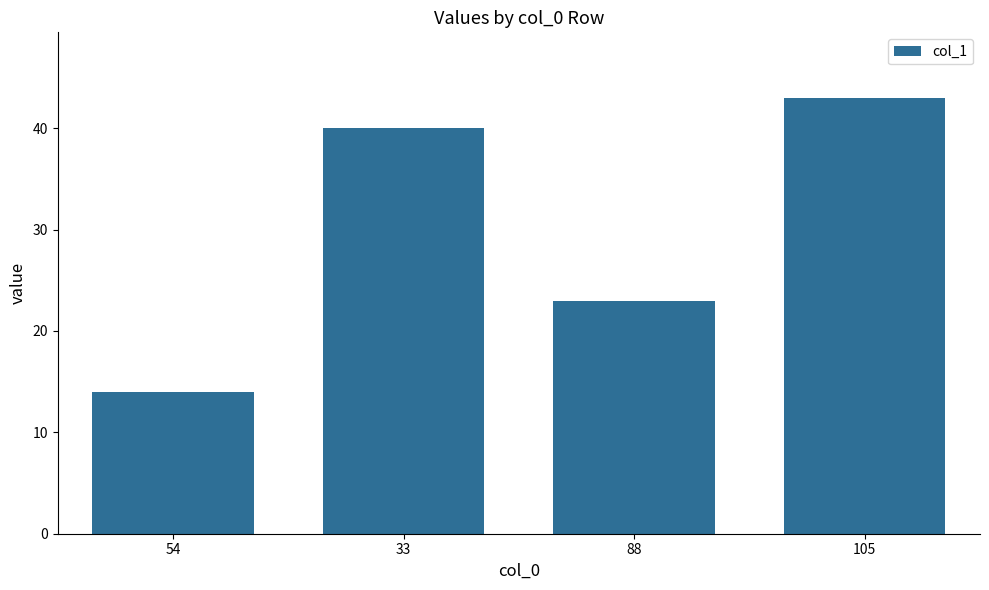

The value at 88 is 23. True or false?

True